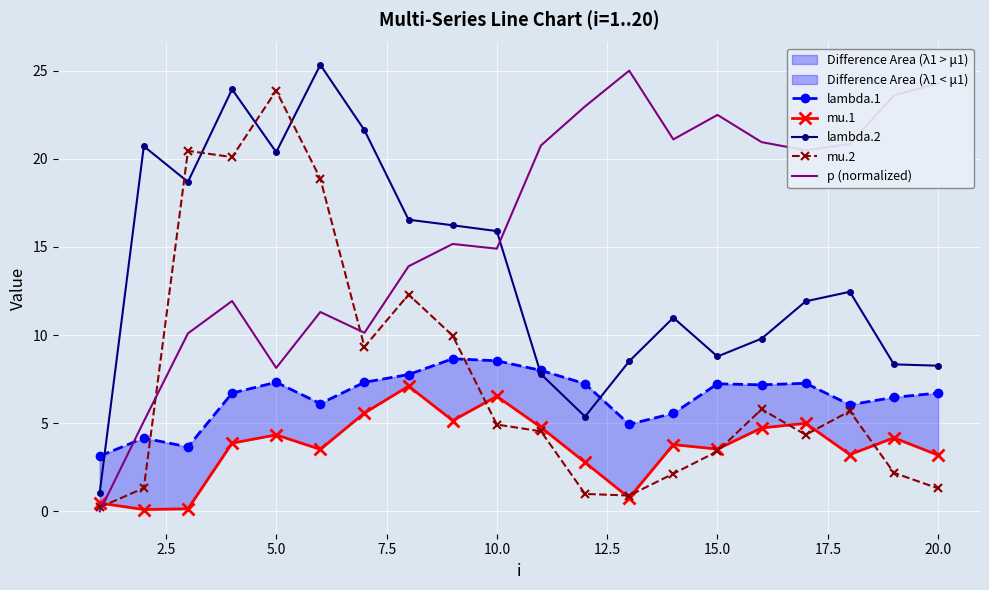

How many interior local peaks does the mu.1 series have?

6